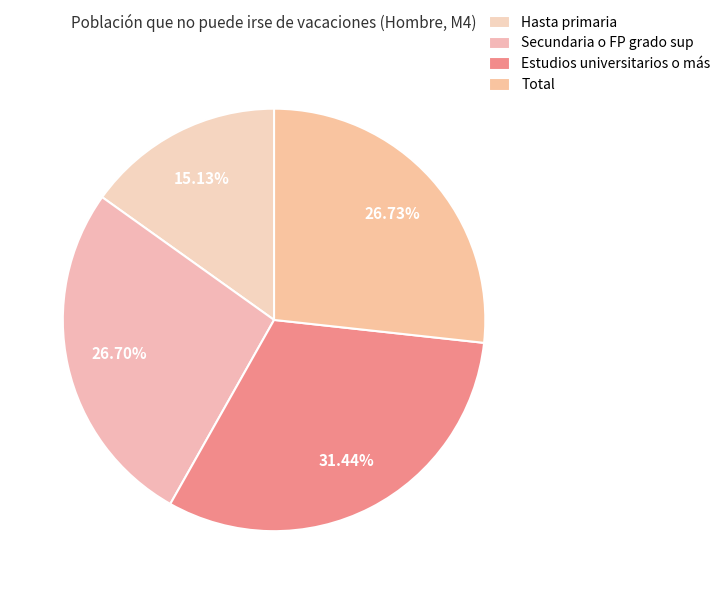

How many slices are in this pie chart?

4